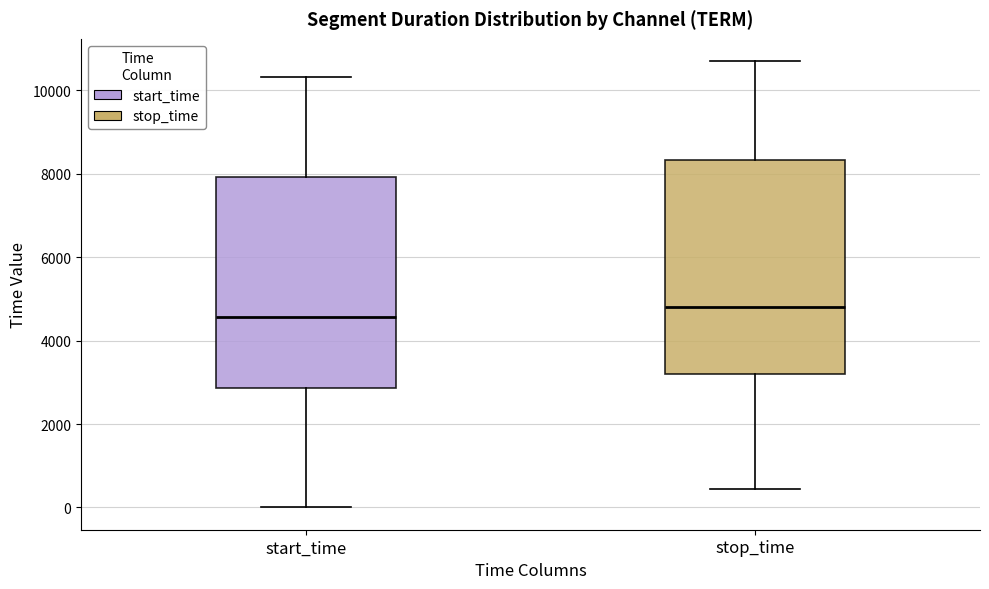

Reading left to right, transcribe this box plot: for each box, give where its median line is, the range the box spans, and where its two whiskers end, as read against the y-axis. The values are not printed on the chart, so give them approximately, as read against the axis.

start_time: median 4600, box 2800 to 8000, whiskers 0 to 10400
stop_time: median 4800, box 3200 to 8400, whiskers 400 to 10600